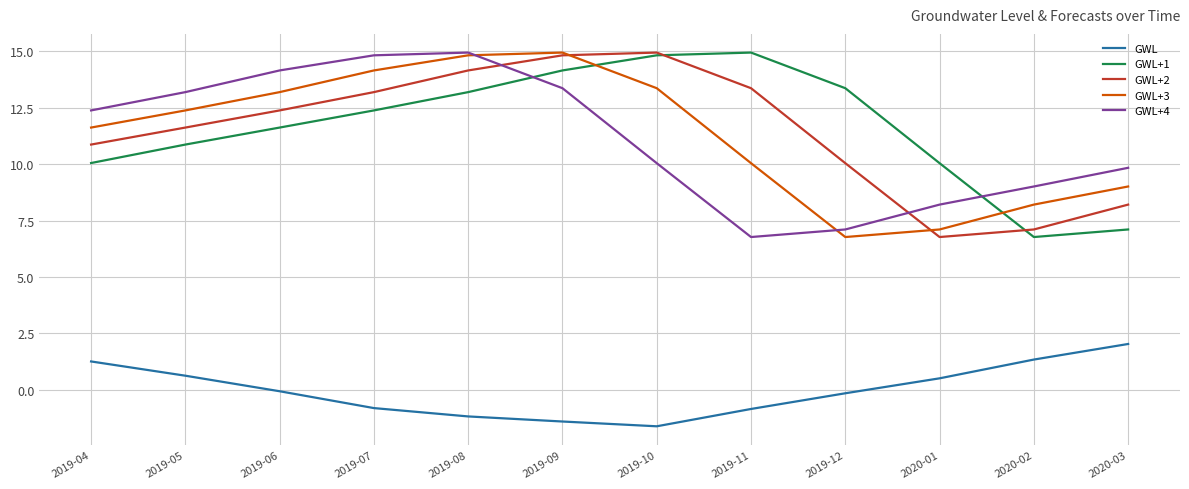

At which label is GWL+2 closest to 10?

2019-12